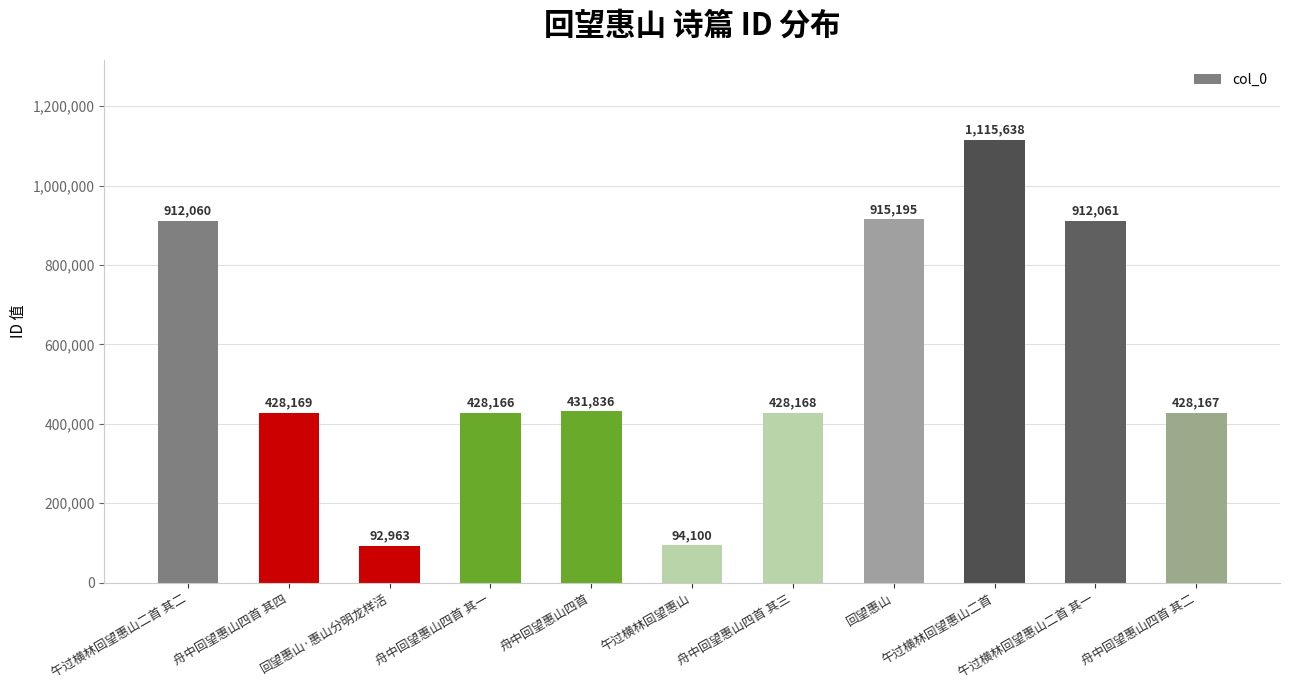

Count the number of categories in the chart.

11